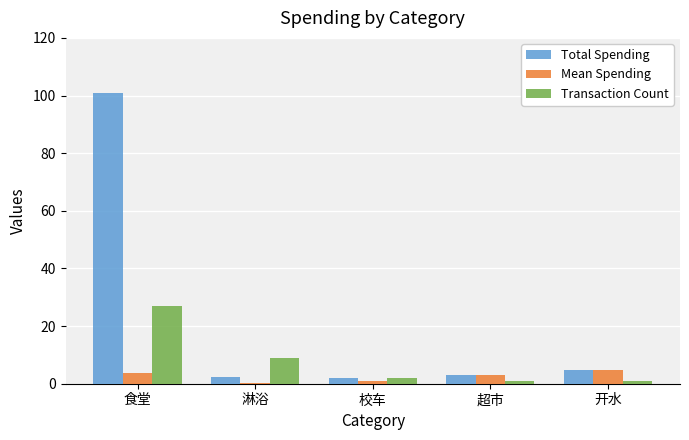

What is the total value across all series at 淋浴?

11.4